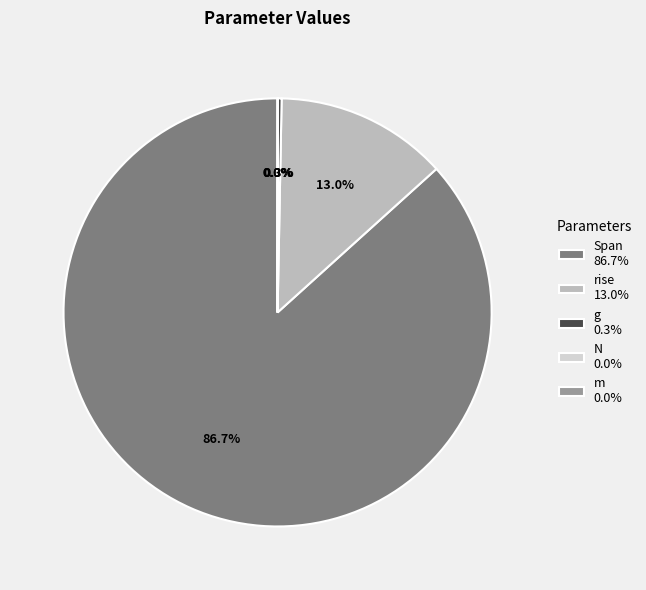

To the nearest percent, what portion does Span represent?

87%